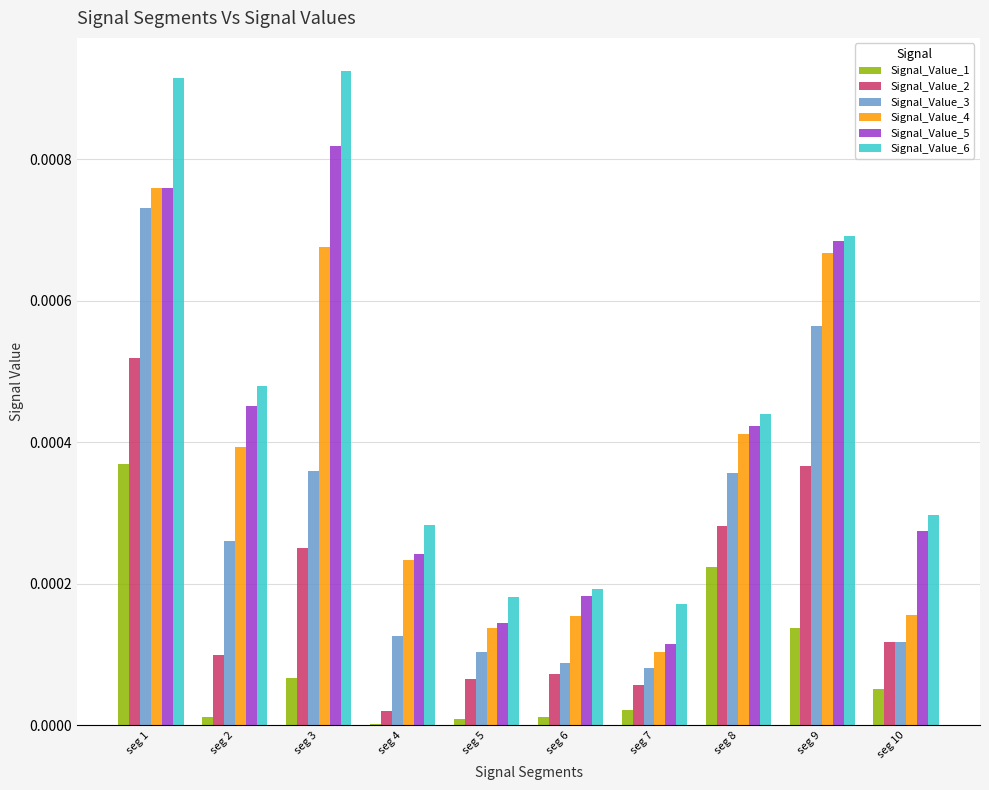

At which category is the sum across all series the highest?

seg 1